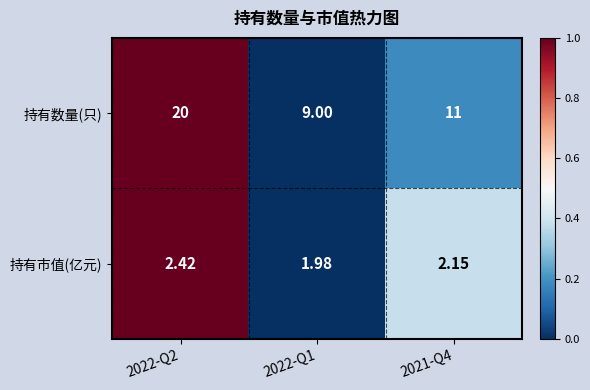

At which category does the chart reach its peak across all series?

2022-Q2